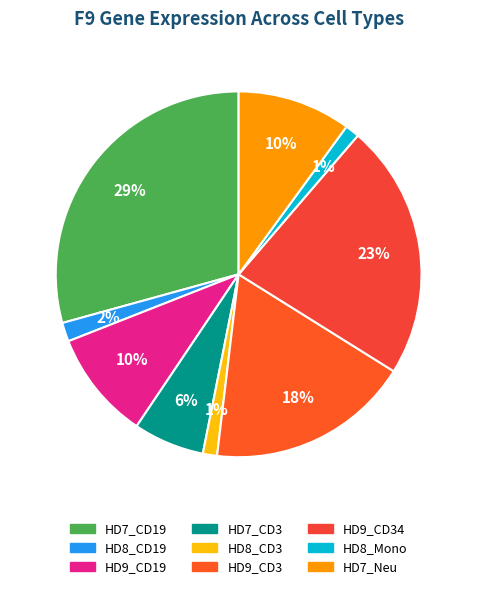

How much of the chart is everything except HD7_CD3?

93.7%